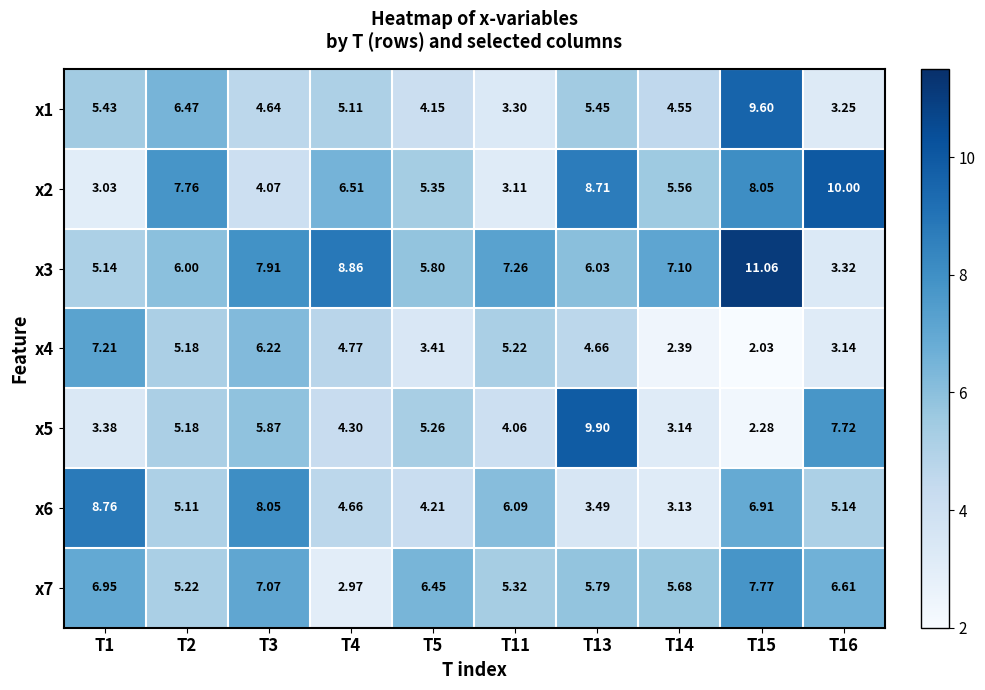

Is the value of x1 at T2 greater than the value of x4 at T2?

Yes